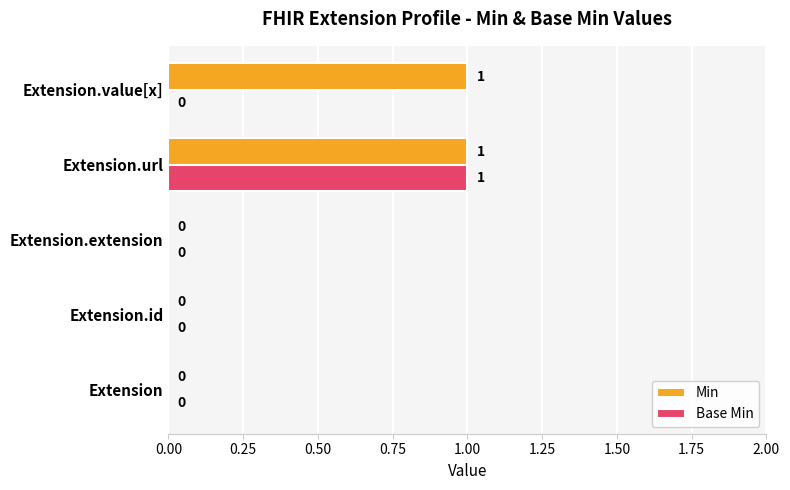

Which series changed the most between Extension and Extension.value[x]?

Min